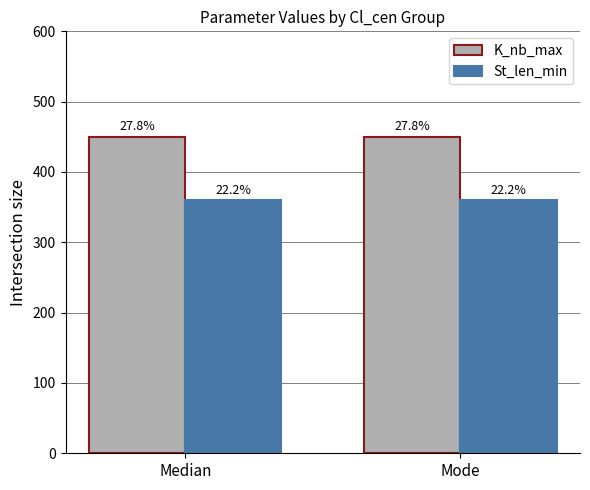

What are all the series names shown in the legend?

K_nb_max, St_len_min